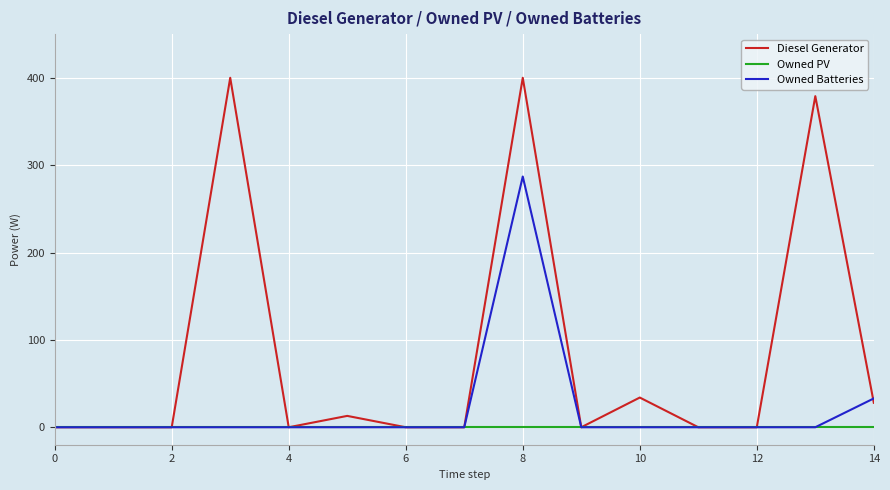

What is the greatest value displayed?

400